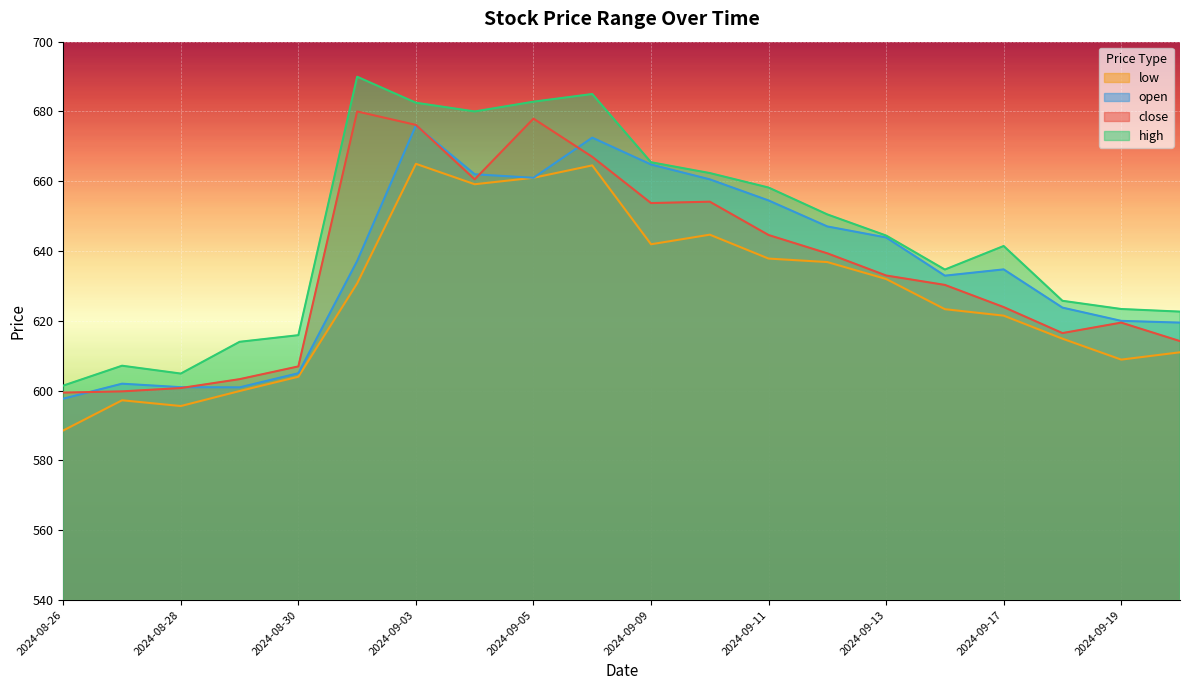

Count the number of categories in the chart.

20